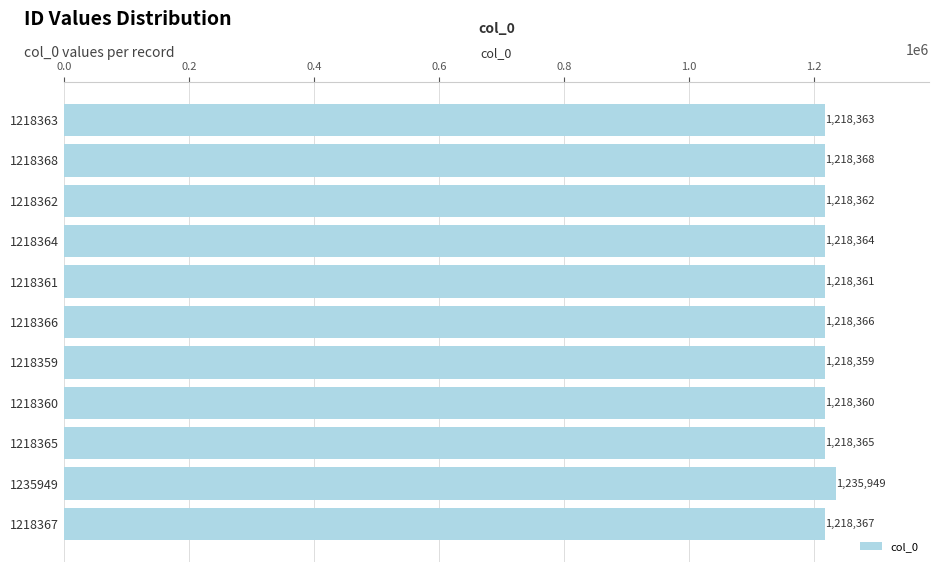

The value at 1218362 is 1218362. True or false?

True